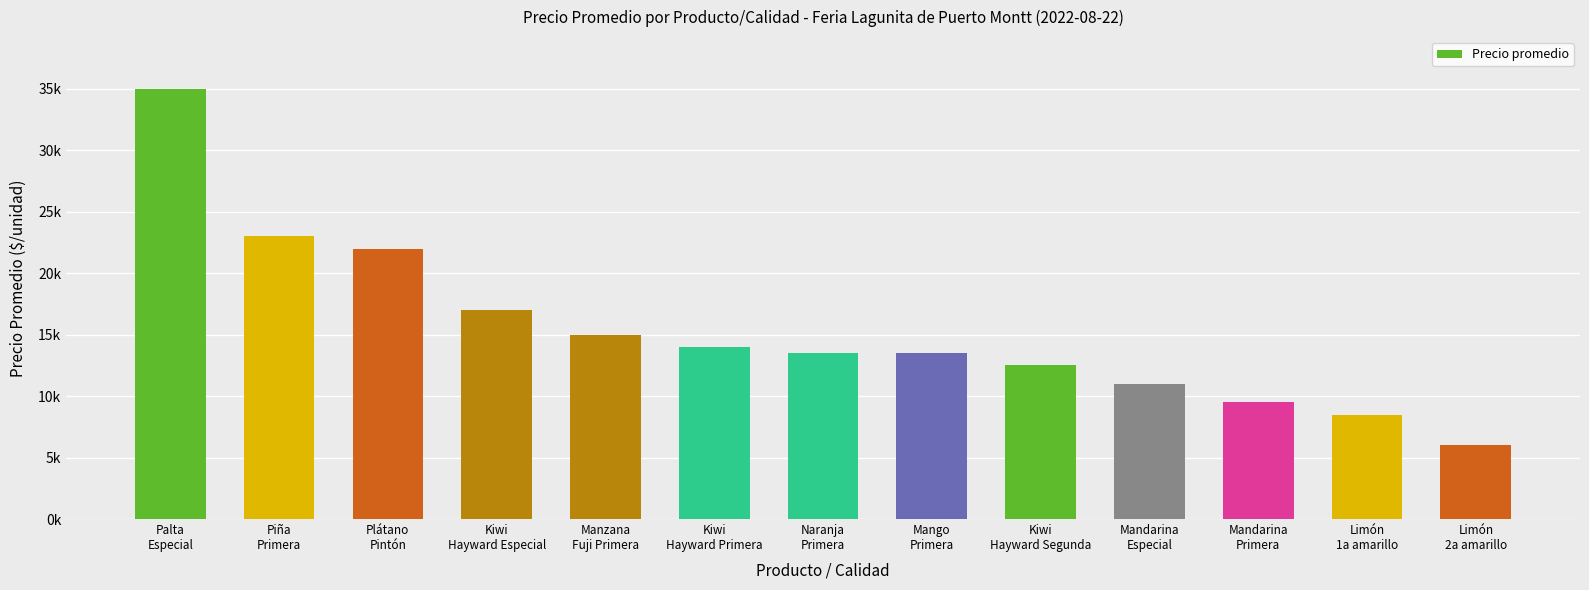

Are the bars horizontal?

No